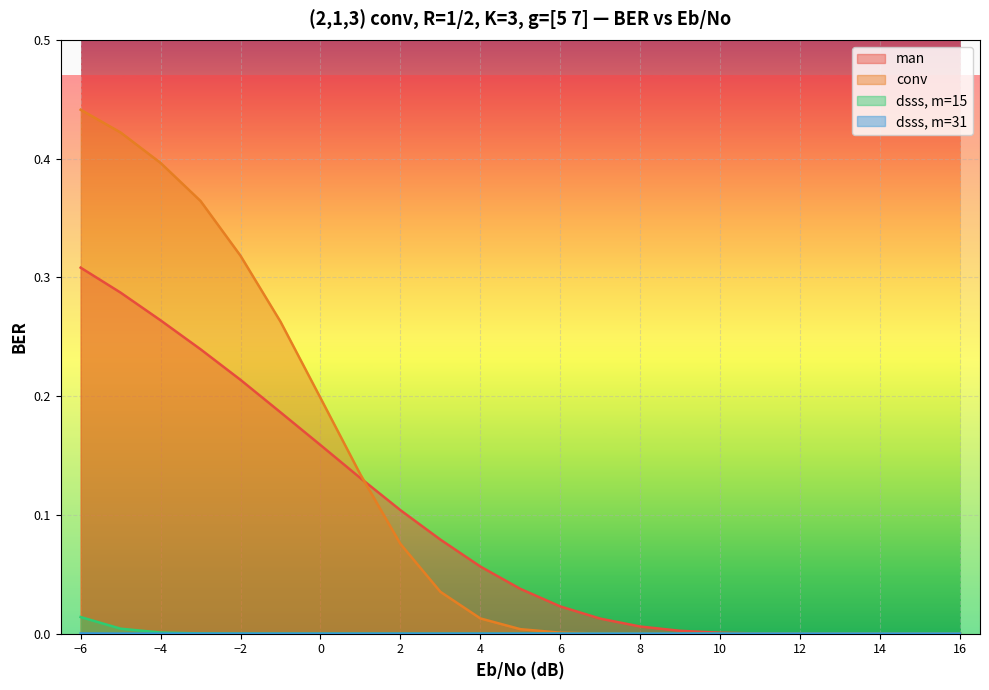

Reading right to left, transcribe all the data shown in this chart.

man: 0.0	0.0	0.0	0.0	0.0	0.0	0.0	0.0	0.0	0.0	0.0	0.0	0.1	0.1	0.1	0.1	0.2	0.2	0.2	0.2	0.3	0.3	0.3
conv: 0.0	0.0	0.0	0.0	0.0	0.0	0.0	0.0	0.0	0.0	0.0	0.0	0.0	0.0	0.1	0.1	0.2	0.3	0.3	0.4	0.4	0.4	0.4
dsss, m=15: 0.0	0.0	0.0	0.0	0.0	0.0	0.0	0.0	0.0	0.0	0.0	0.0	0.0	0.0	0.0	0.0	0.0	0.0	0.0	0.0	0.0	0.0	0.0
dsss, m=31: 0.0	0.0	0.0	0.0	0.0	0.0	0.0	0.0	0.0	0.0	0.0	0.0	0.0	0.0	0.0	0.0	0.0	0.0	0.0	0.0	0.0	0.0	0.0